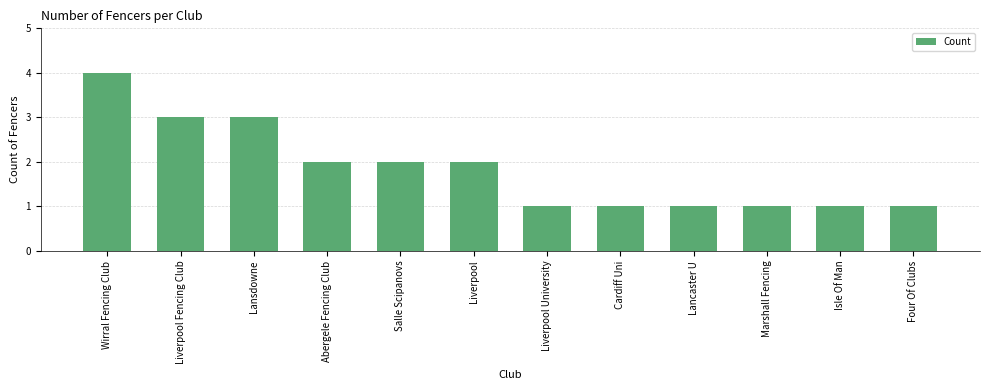

True or false: the data shows 1 at Lansdowne.

False